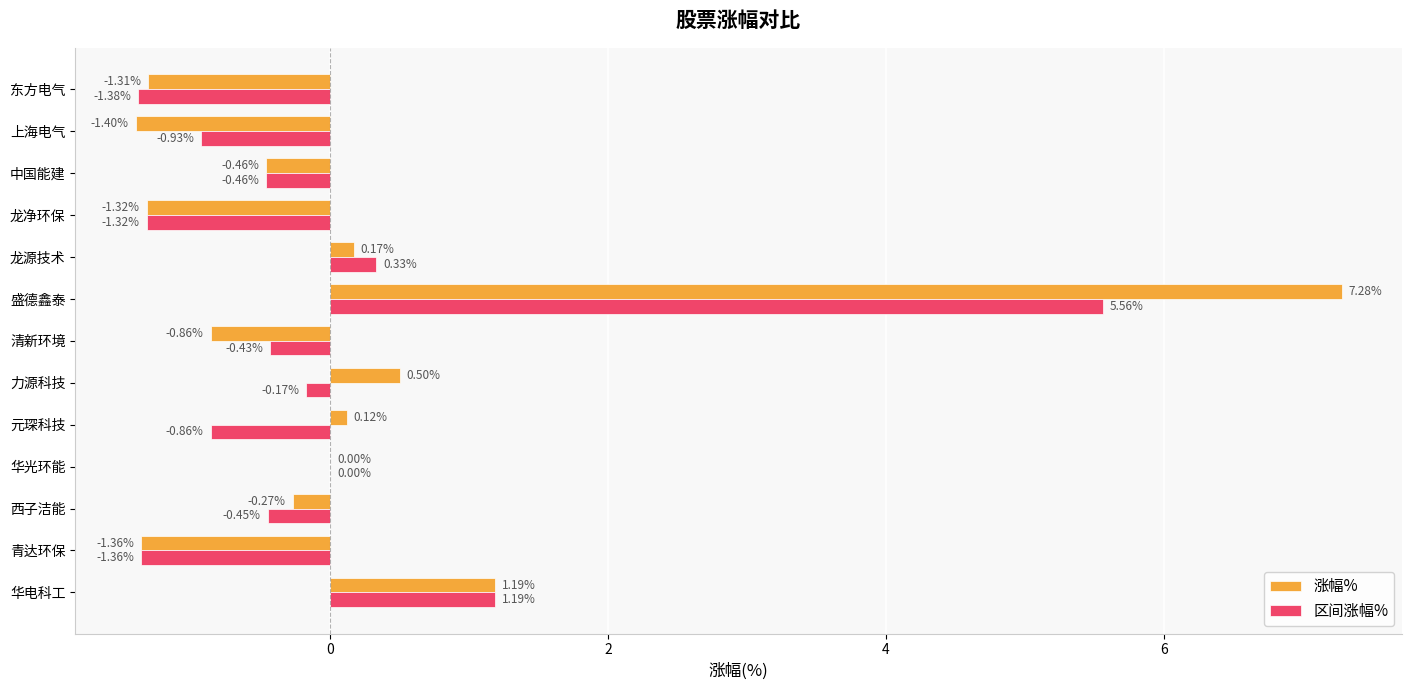

At which category does the chart reach its peak across all series?

盛德鑫泰